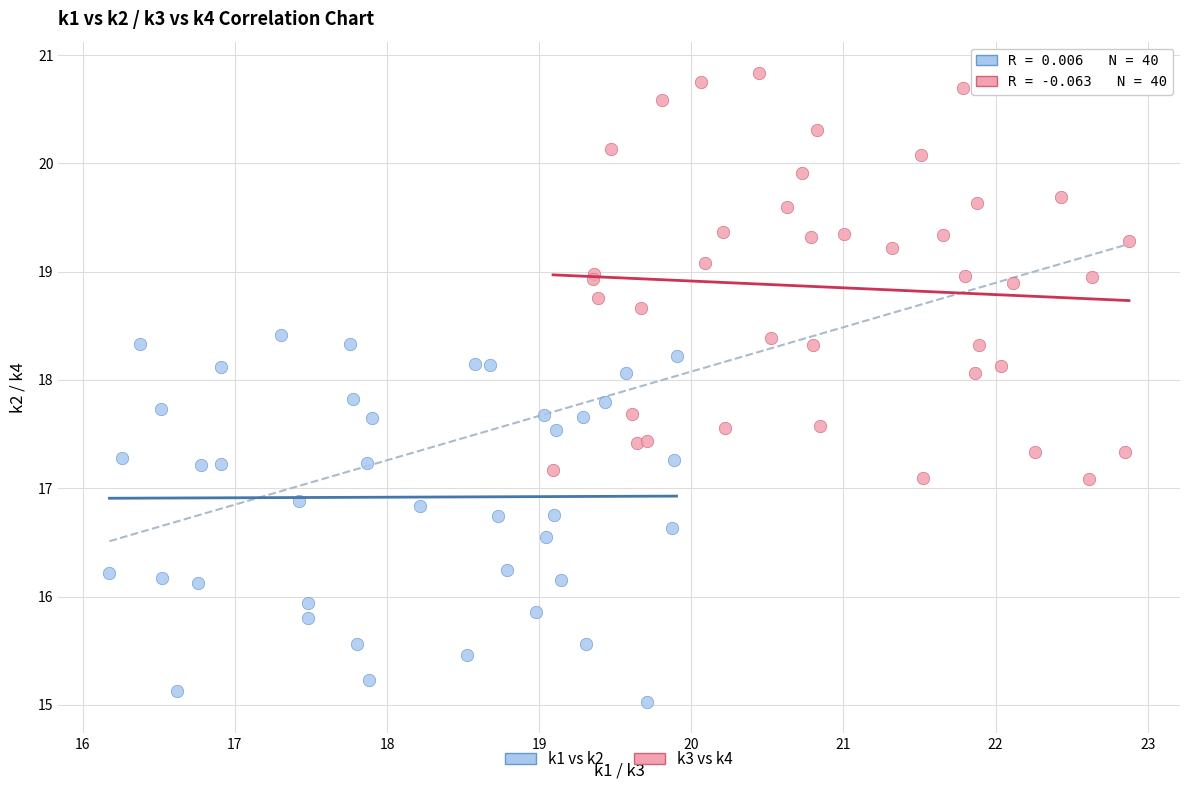

Which series contains the highest Y value?

k3 vs k4